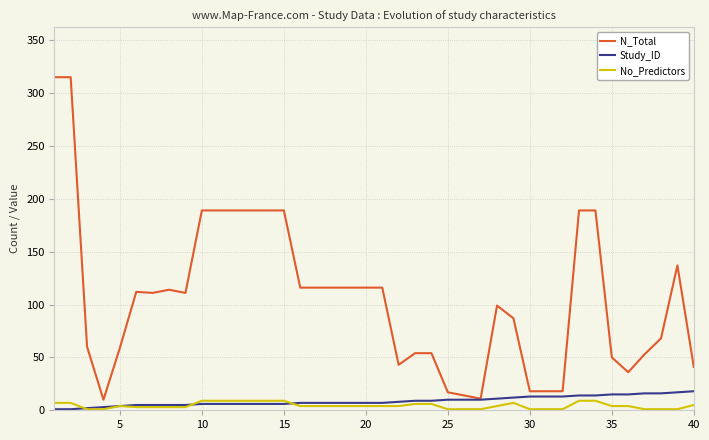

List the series in order of their peak value, lowest first.

No_Predictors, Study_ID, N_Total